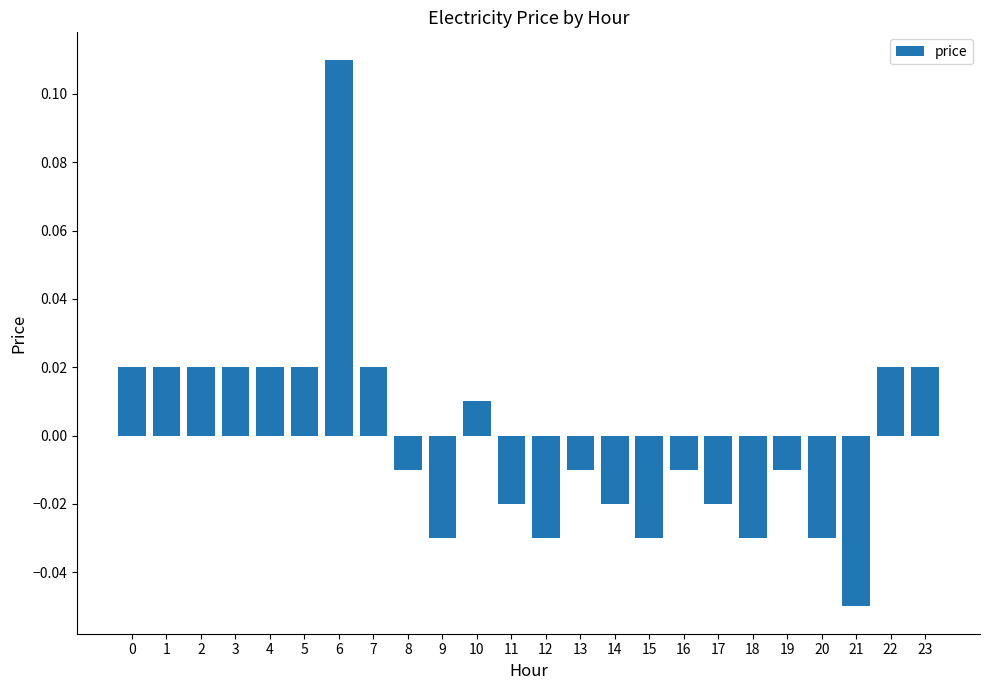

At which category does the chart reach its peak across all series?

6